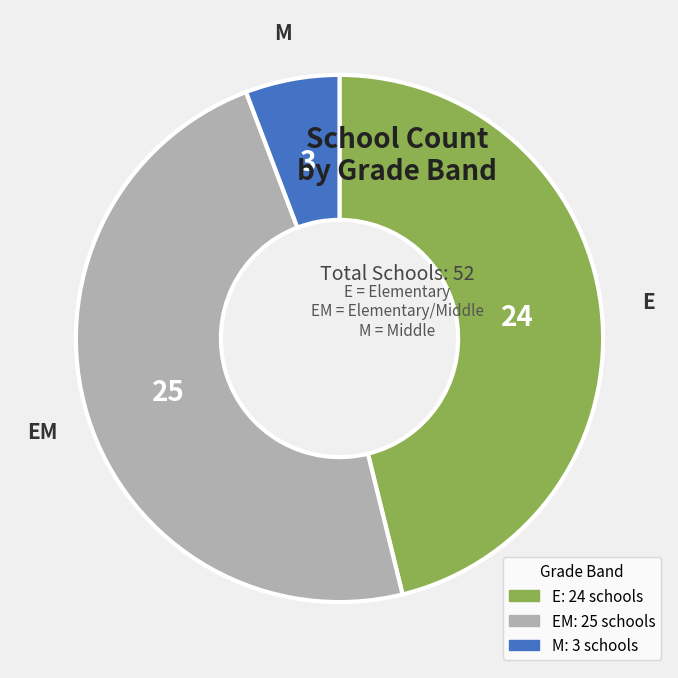

Is there any slice that represents more than half of the pie?

No